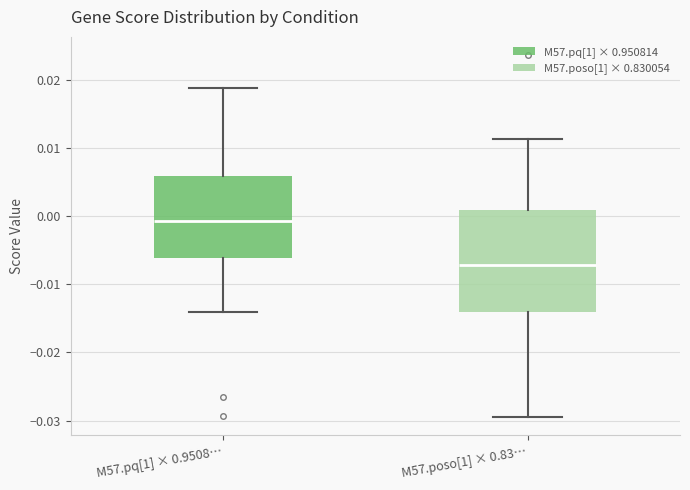

Which box's median line is the lowest?

M57.poso[1] × 0.83…